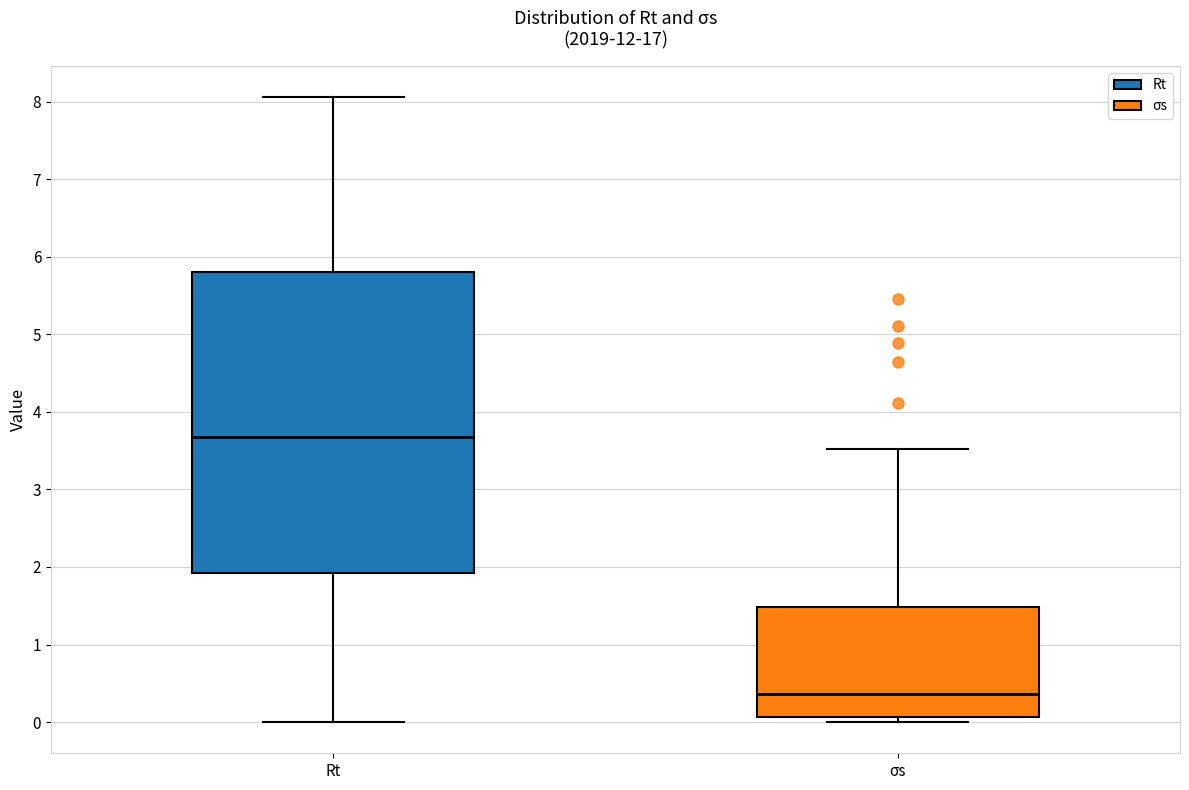

Where is the lower edge of the box for Rt on the y-axis? The values are not printed on the chart, so give them approximately, as read against the axis.

1.9